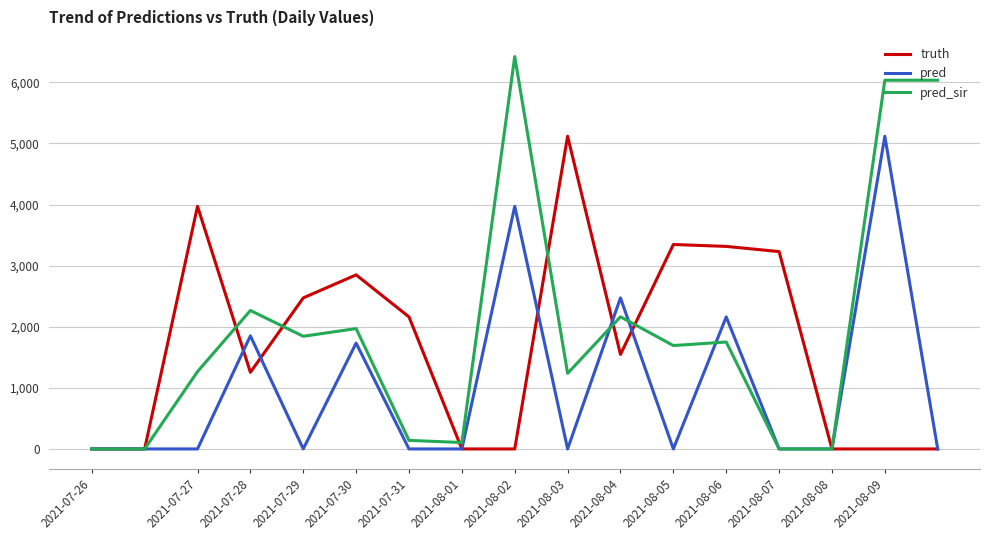

What is the sum of all truth values?

29263